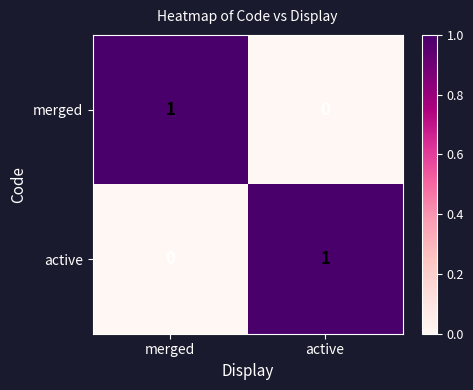

Reading right to left, list all the values displayed in this chart.

merged: 0	1
active: 1	0